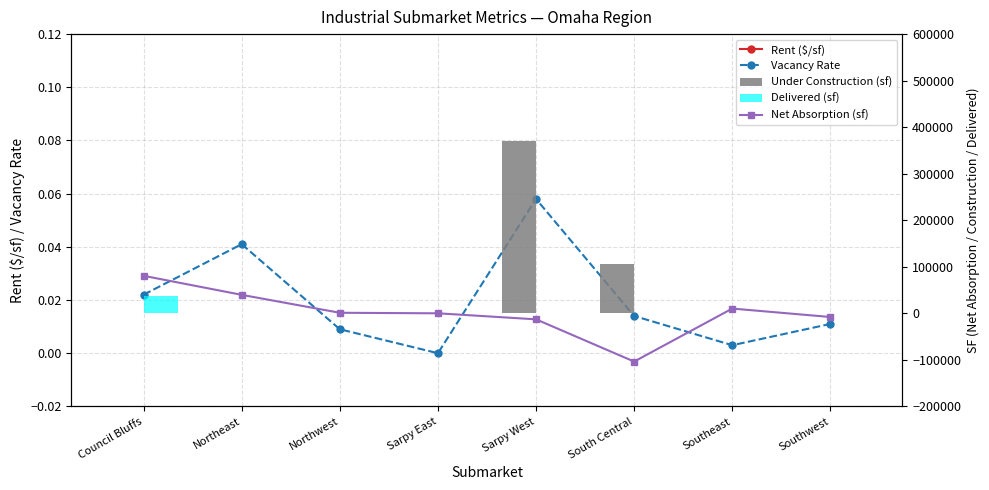

Which series has the largest total across all categories?

Under Construction (sf)